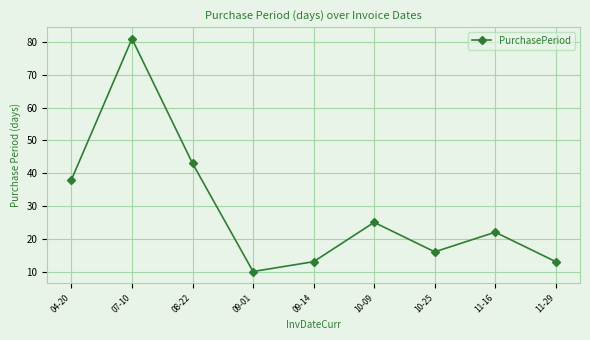

Is it true that the value at 07-10 is 25?

False